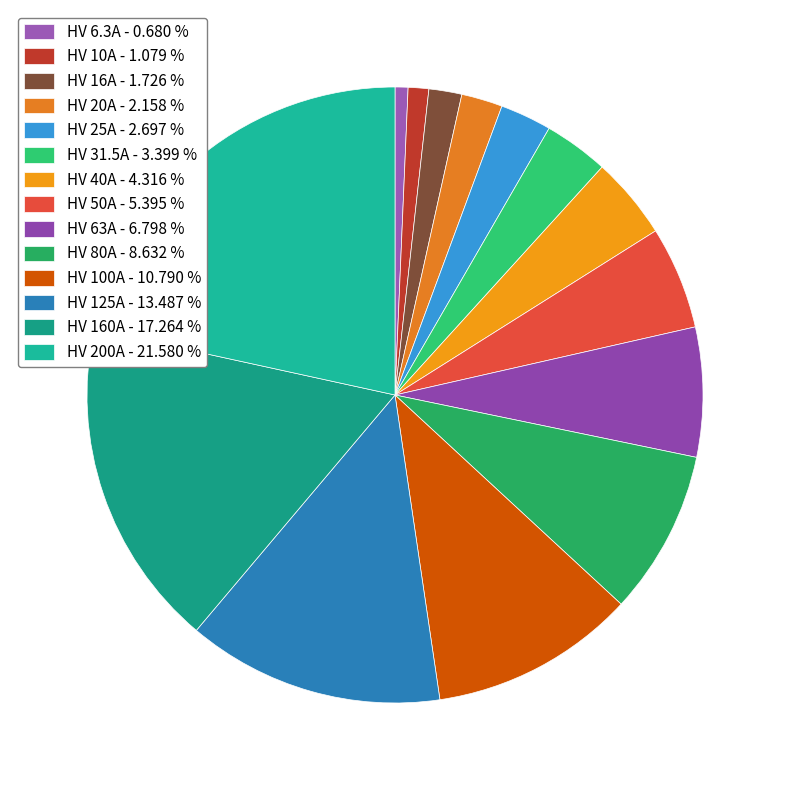

To the nearest percent, what is the combined percentage of HV 40A and HV 63A?

11%